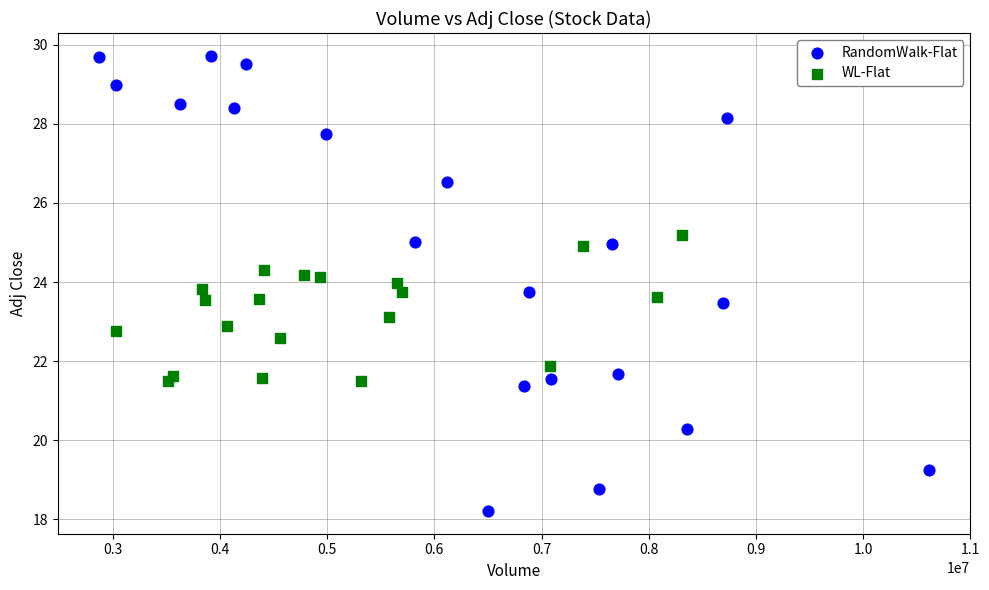

What are all the series names shown in the legend?

RandomWalk-Flat, WL-Flat